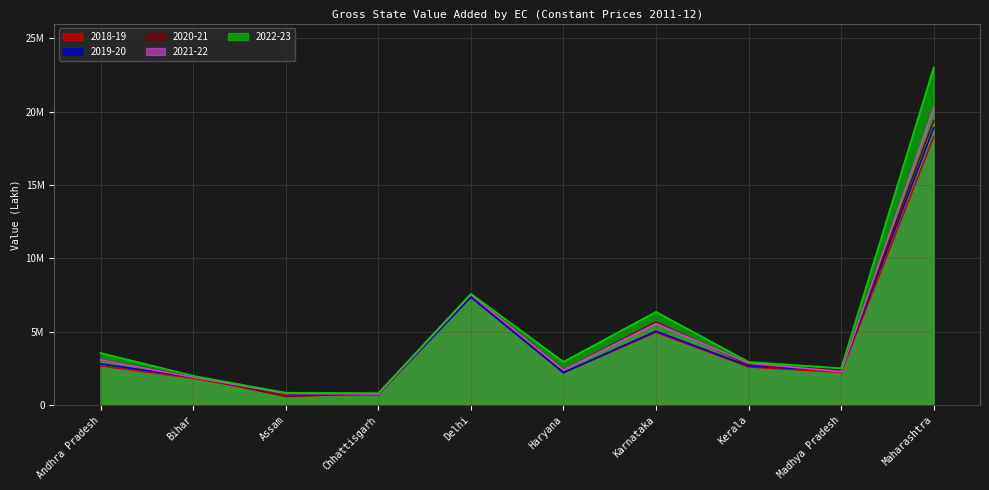

Does the chart display data point markers on the line(s)?

No